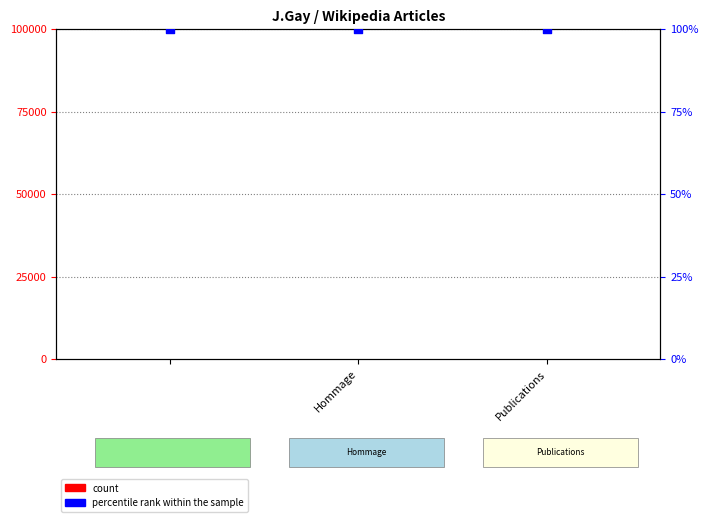

What are all the series names shown in the legend?

count, percentile rank within the sample